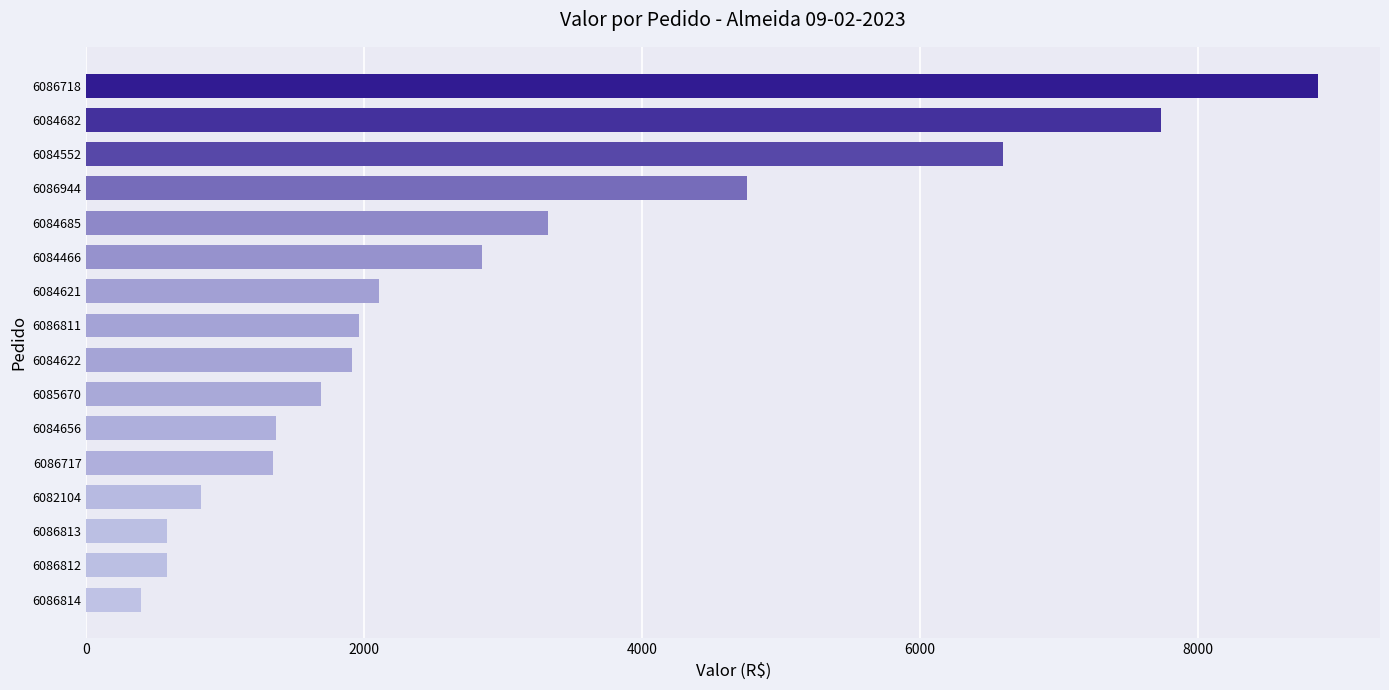

What is the change in value from 6085670 to 6086718?

+7173.8